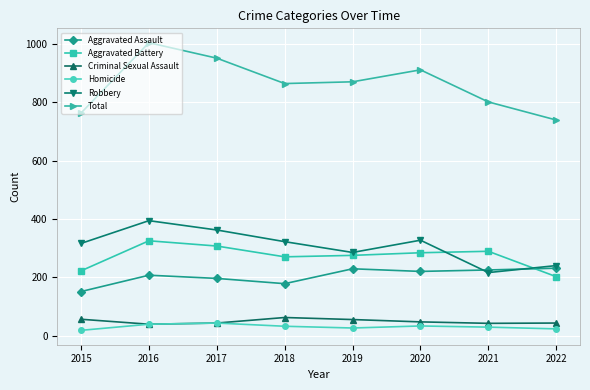

In Homicide, how many points are lower than both neighbors (excluding endpoints)?

1